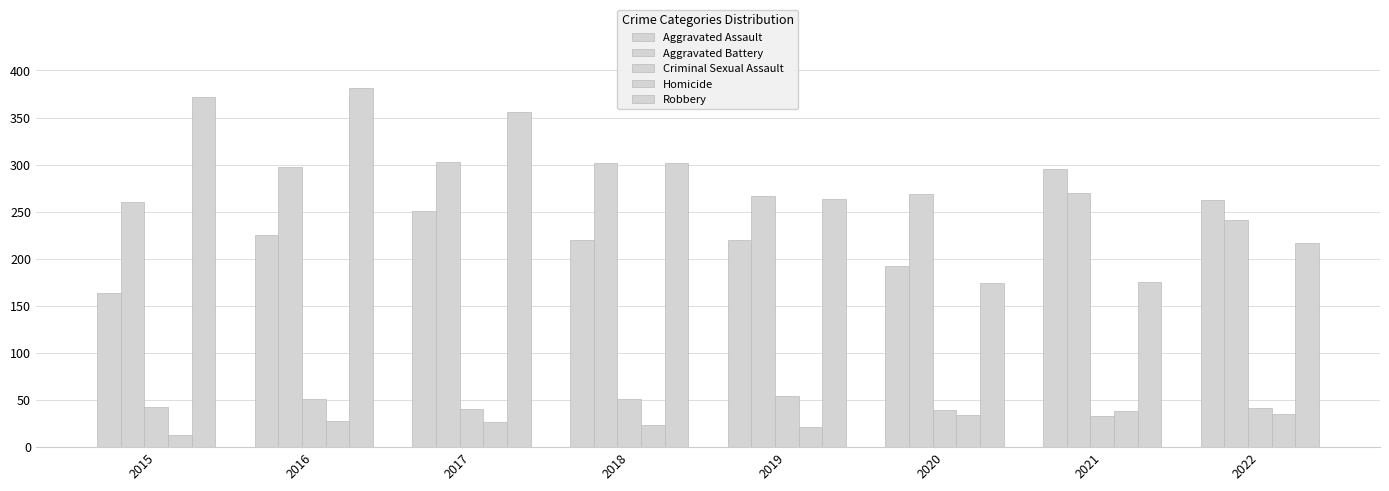

How many values in the Aggravated Battery series are below 270?

4